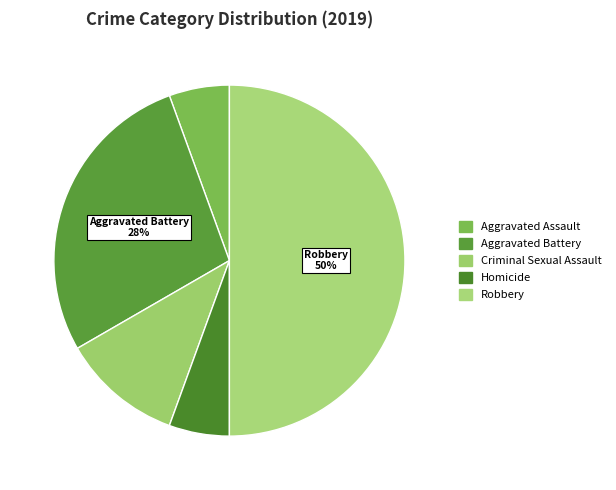

Count the number of slices in the pie.

5